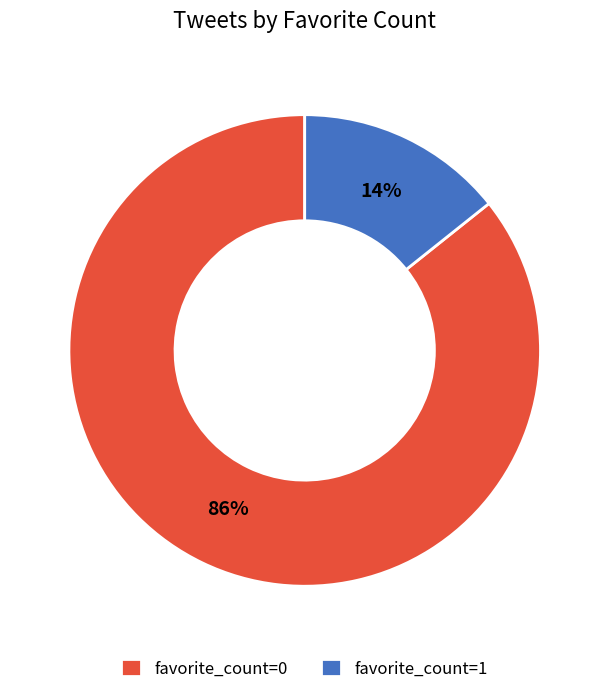

To the nearest percent, what is the average slice percentage?

50%